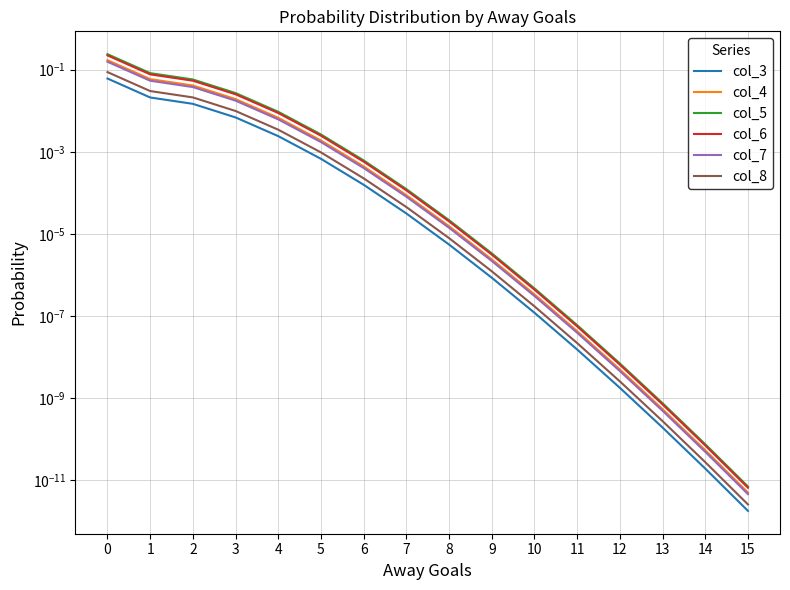

Which series has the largest total across all categories?

col_5